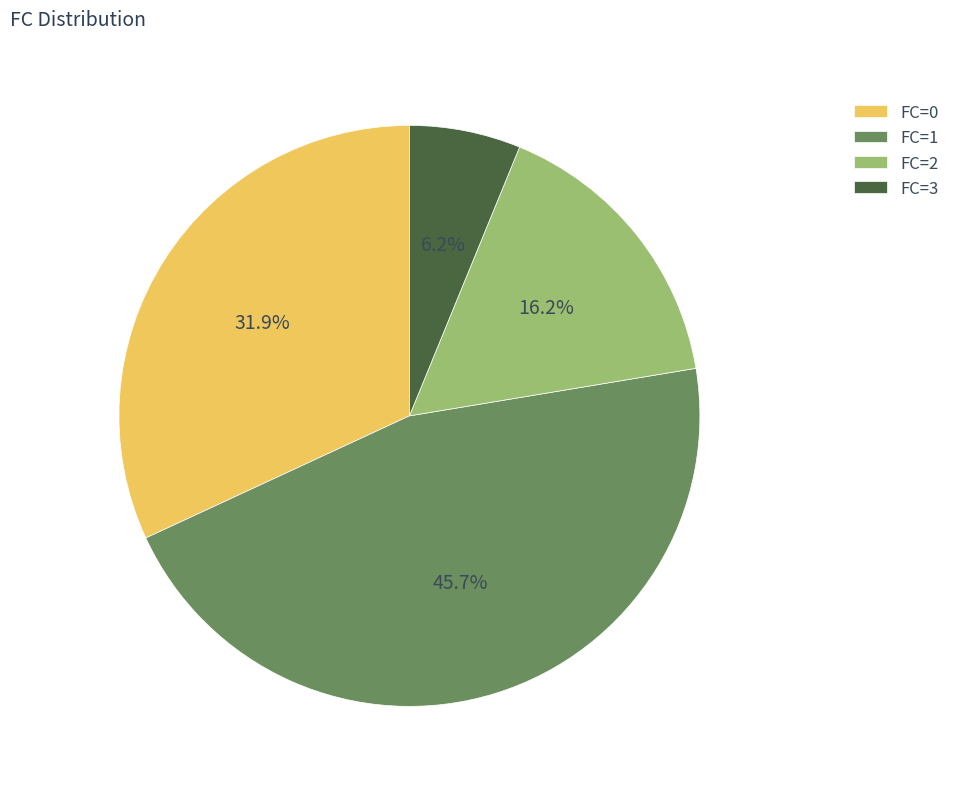

Combined, do FC=2 and FC=1 account for over 50%?

Yes